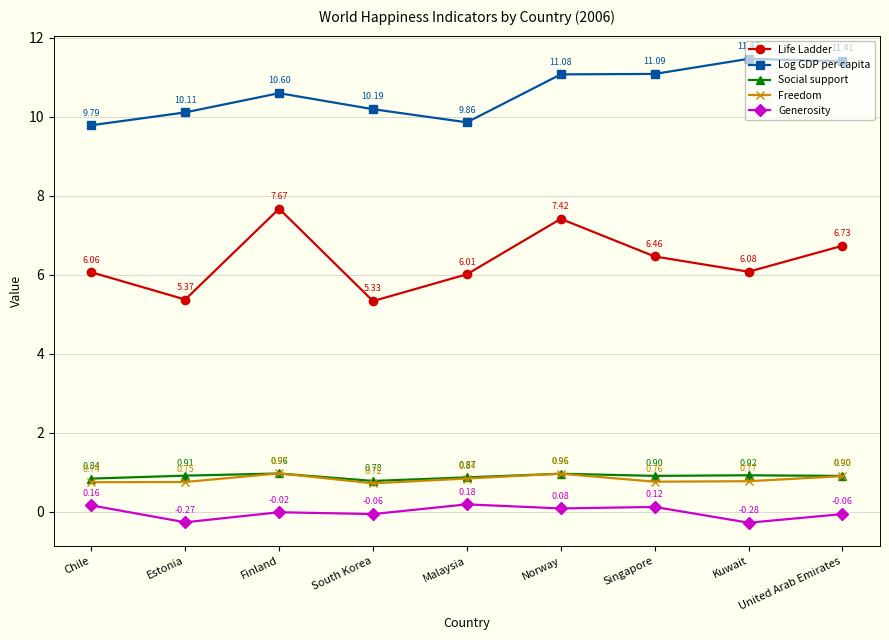

At which label is Life Ladder closest to 6?

Malaysia